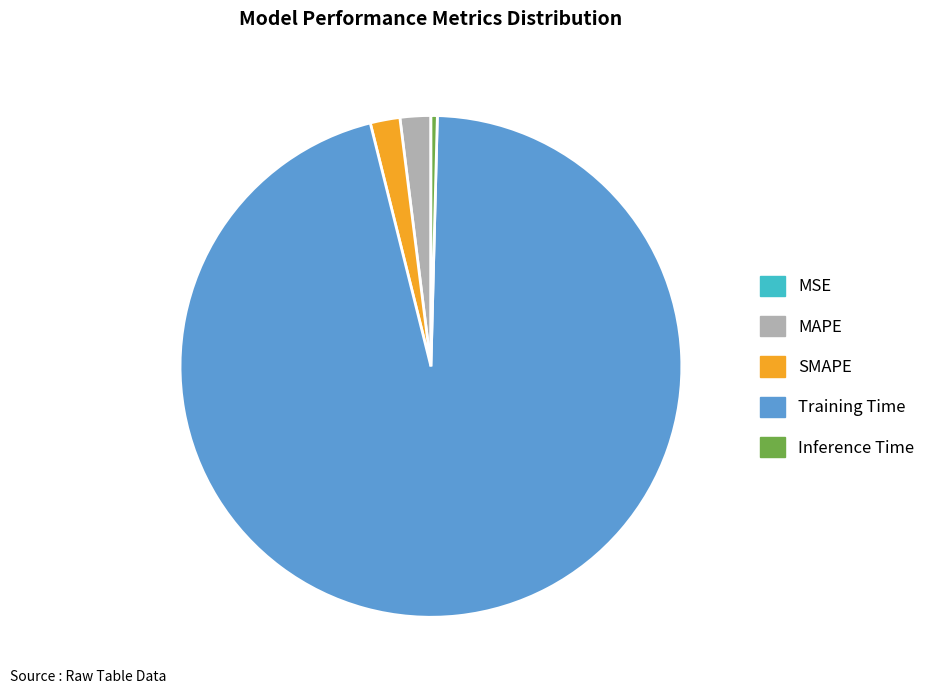

Which category has the biggest portion of the pie?

Training Time